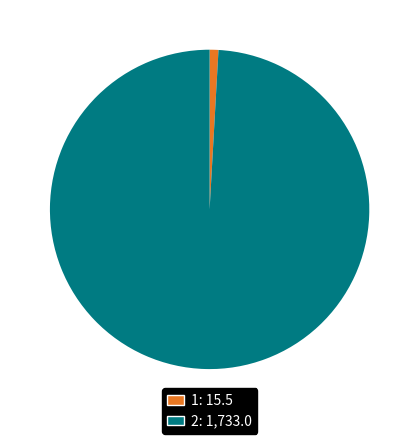

How many slices are in this pie chart?

2